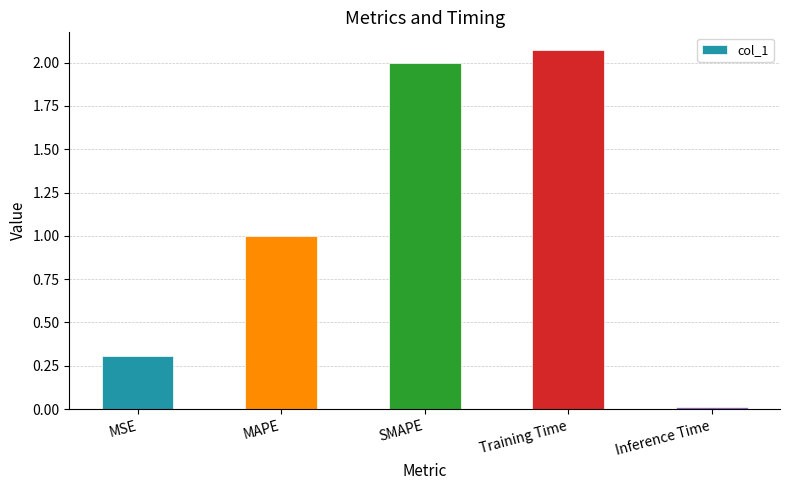

What is the value of the 3rd bar from the left?

2.0